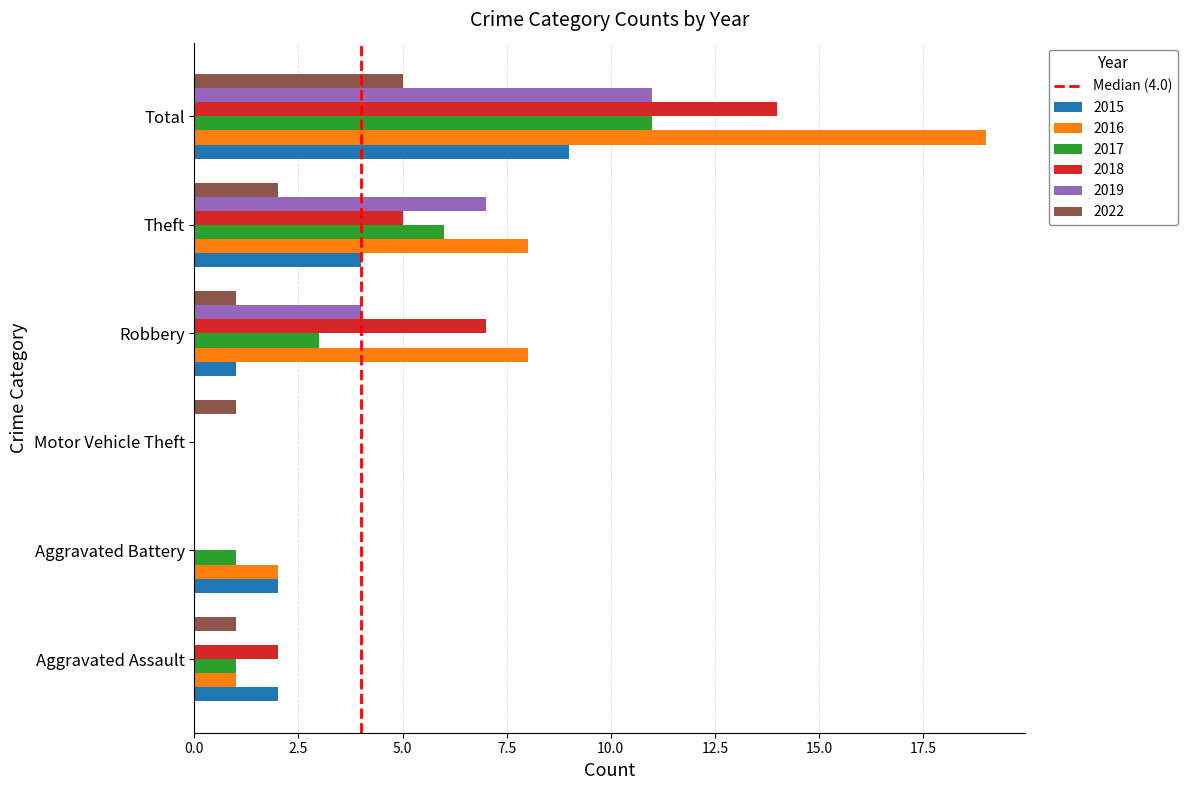

The value of 2019 at Aggravated Battery is -3. True or false?

False